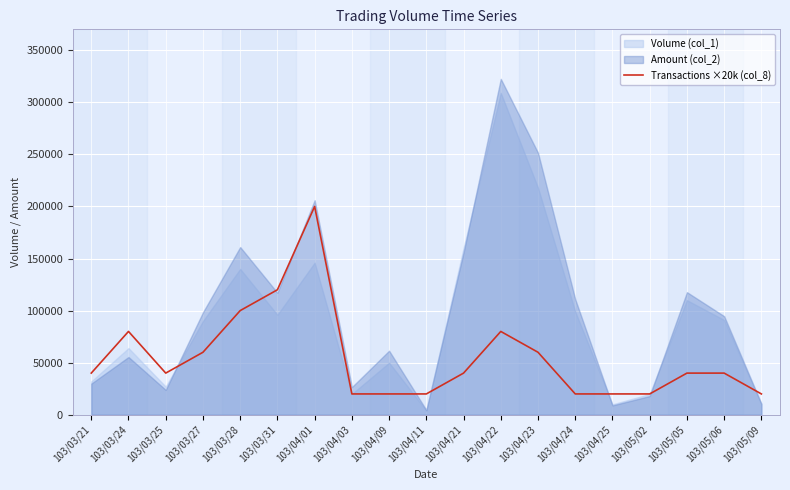

At which category does the data reach its first local peak?

103/03/24